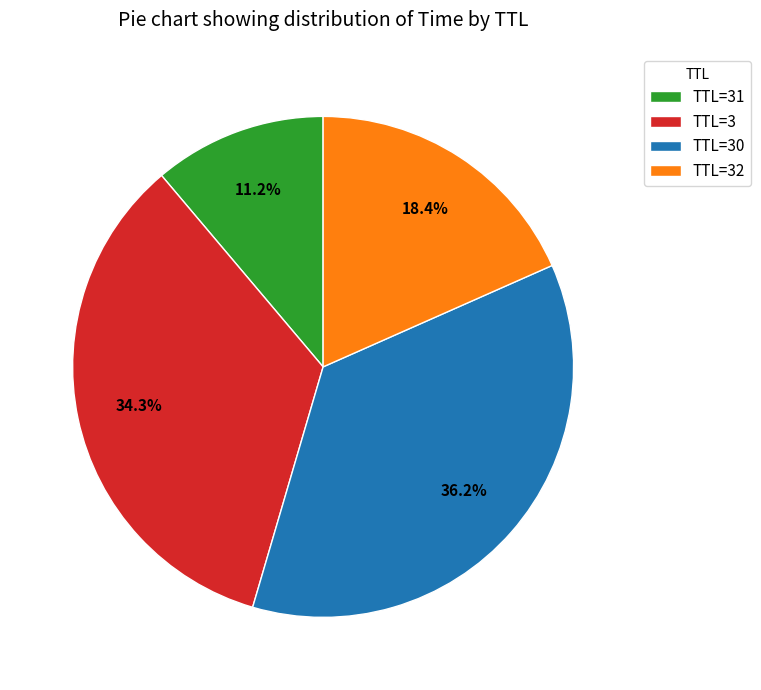

Count the number of slices in the pie.

4